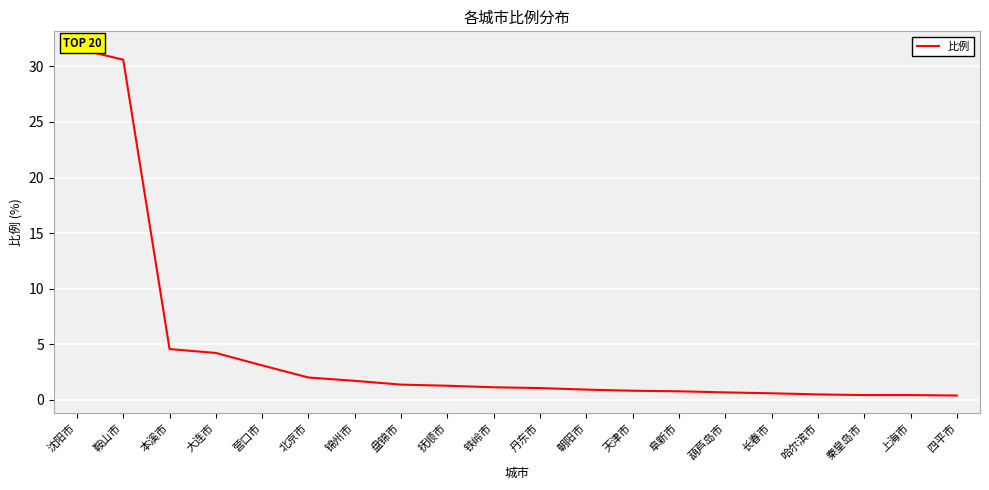

At which label is the value closest to 15?

本溪市